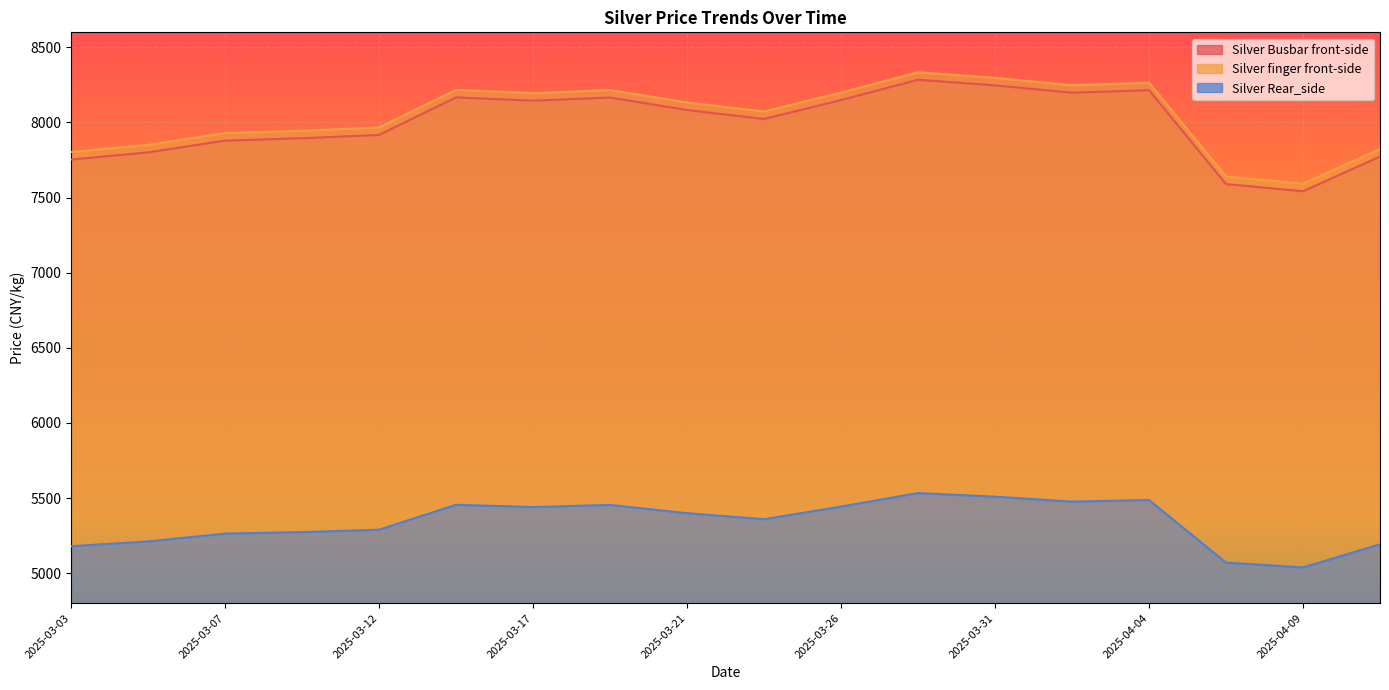

How many categories are shown in the chart?

18